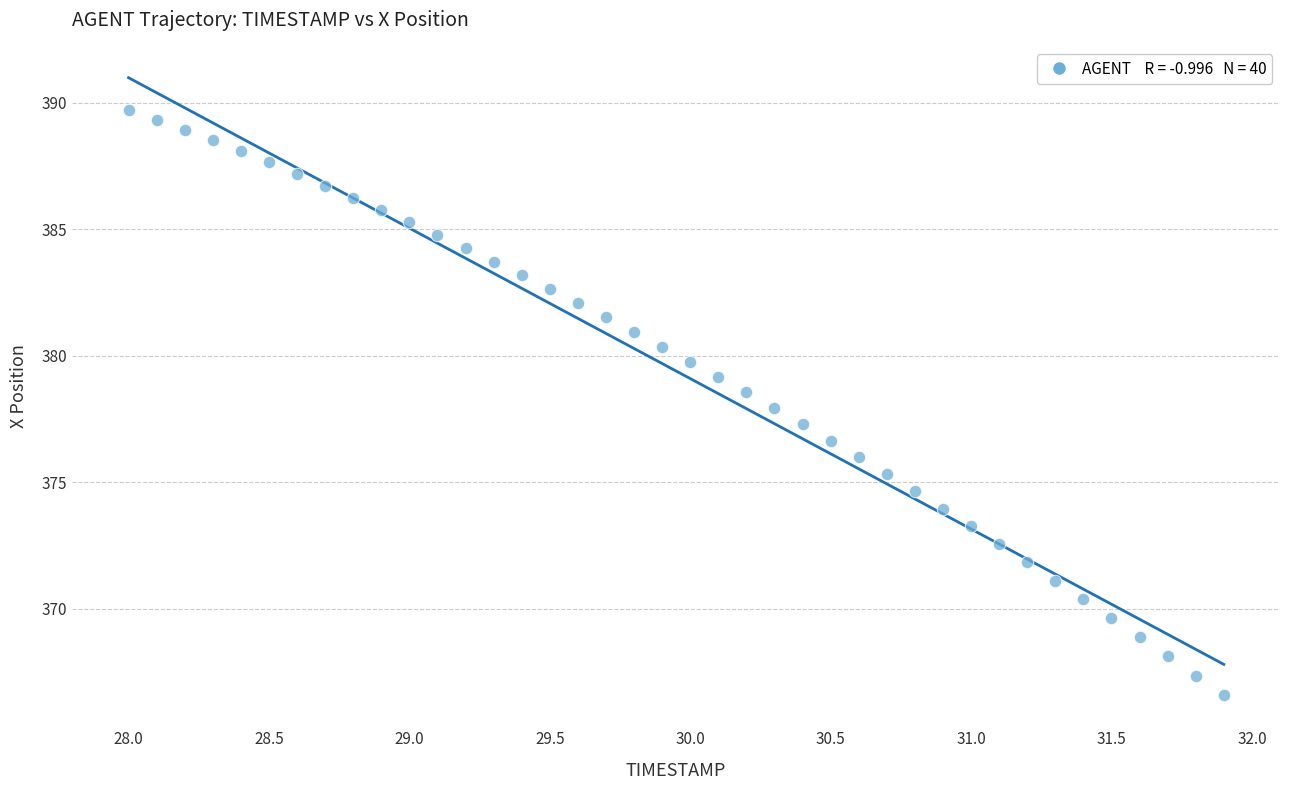

What is the range of X values (max minus min)?

3.9